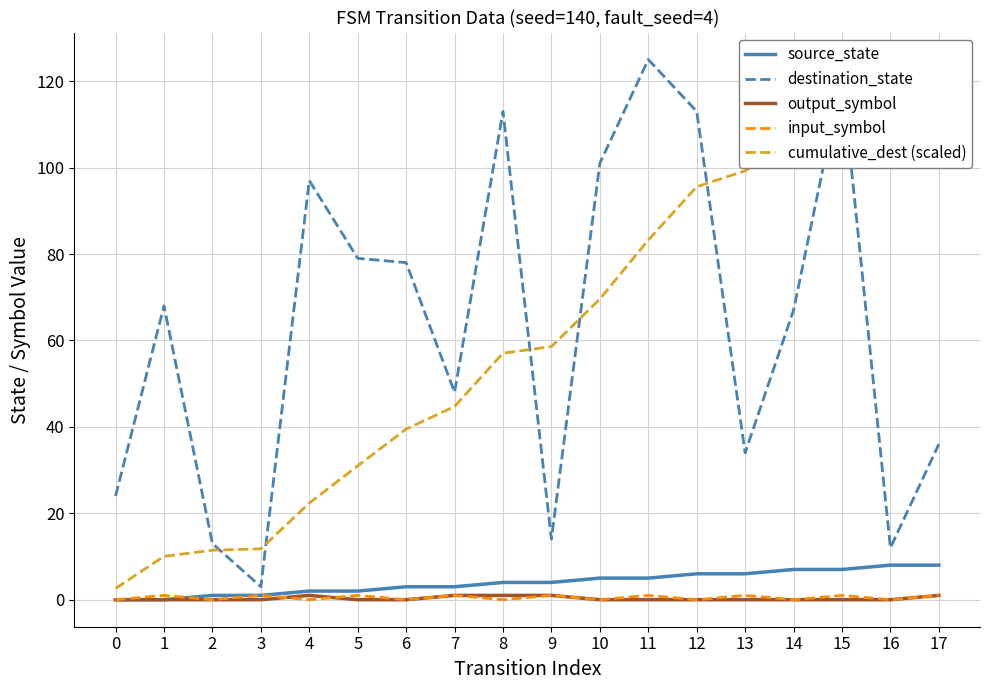

Reading left to right, list all the values displayed in this chart.

source_state: 0.0	0.0	1.0	1.0	2.0	2.0	3.0	3.0	4.0	4.0	5.0	5.0	6.0	6.0	7.0	7.0	8.0	8.0
destination_state: 24.0	68.0	13.0	3.0	97.0	79.0	78.0	48.0	113.0	14.0	101.0	125.0	113.0	34.0	67.0	121.0	12.0	36.0
output_symbol: 0.0	0.0	0.0	0.0	1.0	0.0	0.0	1.0	1.0	1.0	0.0	0.0	0.0	0.0	0.0	0.0	0.0	1.0
input_symbol: 0.0	1.0	0.0	1.0	0.0	1.0	0.0	1.0	0.0	1.0	0.0	1.0	0.0	1.0	0.0	1.0	0.0	1.0
cumulative_dest (scaled): 2.6	10.0	11.5	11.8	22.4	31.0	39.5	44.7	57.0	58.6	69.6	83.2	95.5	99.3	106.6	119.8	121.1	125.0